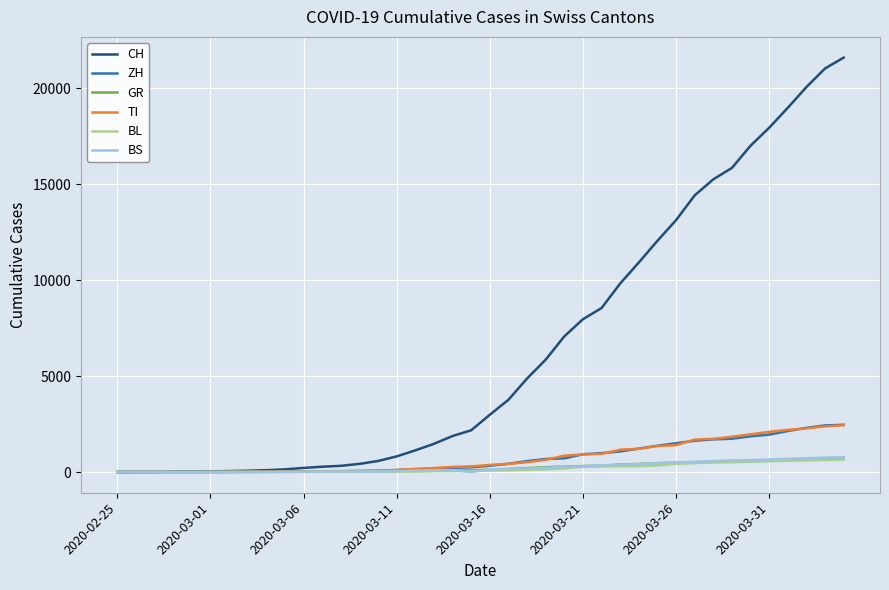

Which series has the widest spread of values?

CH